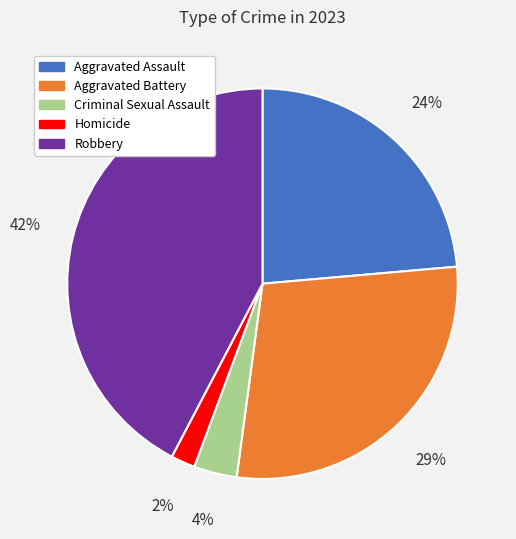

Is the sum of Robbery and Aggravated Assault greater than half?

Yes